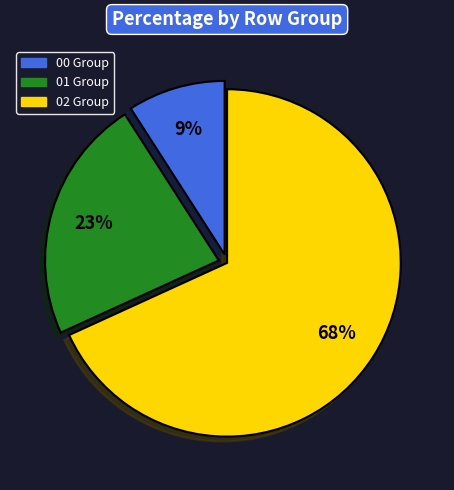

Which category has the smallest portion of the pie?

00 Group